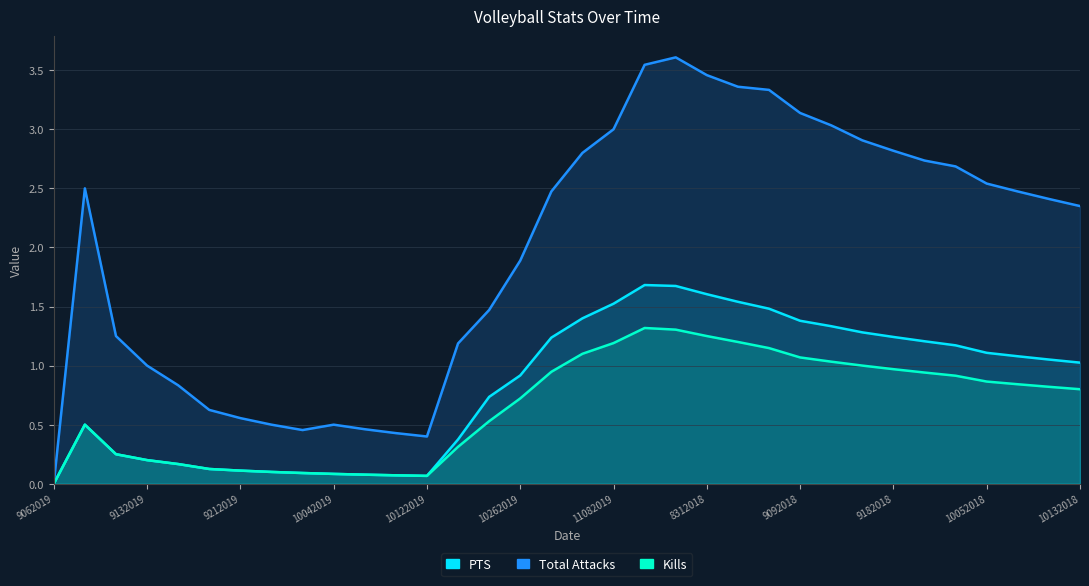

Is the value of PTS at 10122019 greater than the value of Kills at 9092018?

No